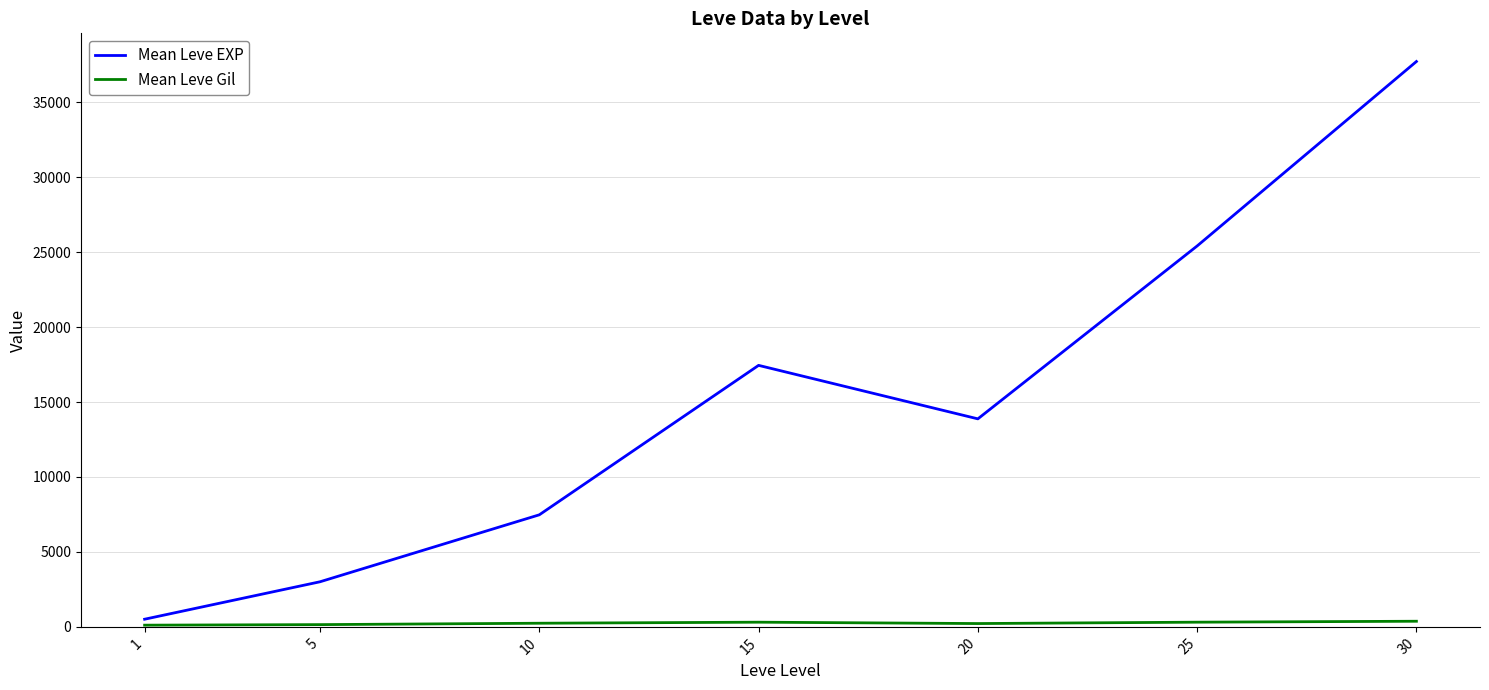

Which series has the largest range (max minus min)?

Mean Leve EXP